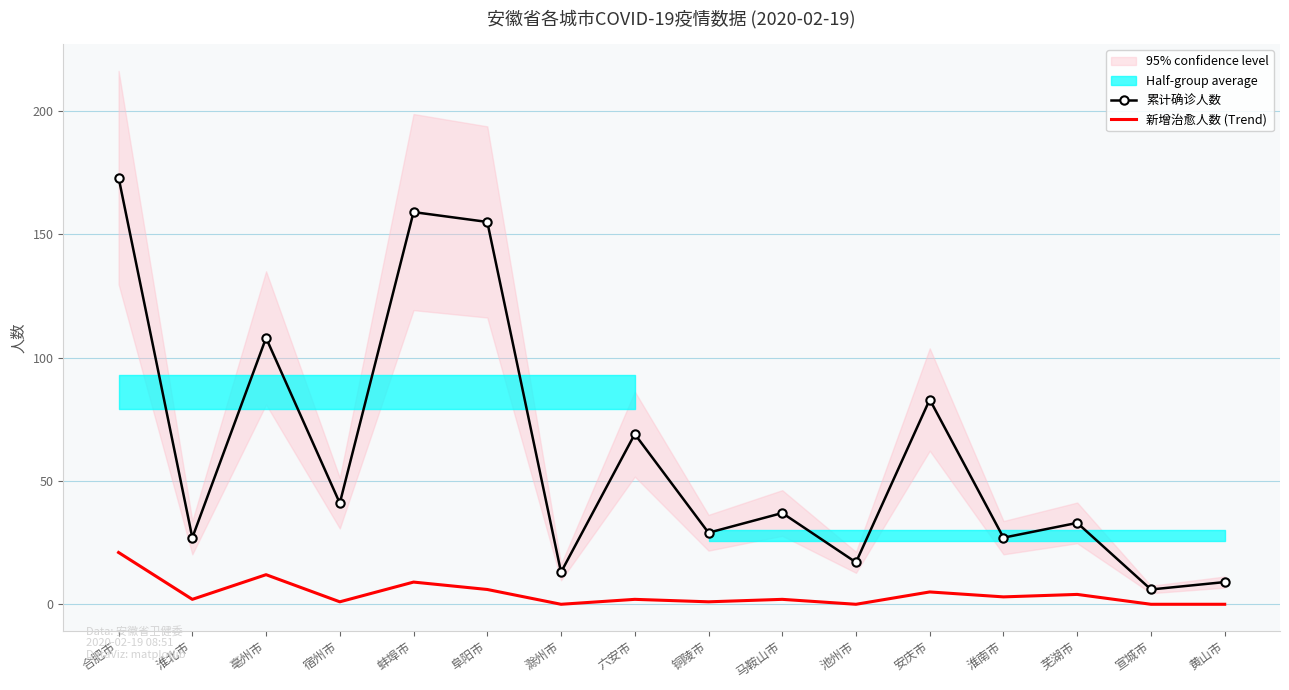

True or false: 新增治愈人数 (Trend) and 累计确诊人数 cross at least once.

False